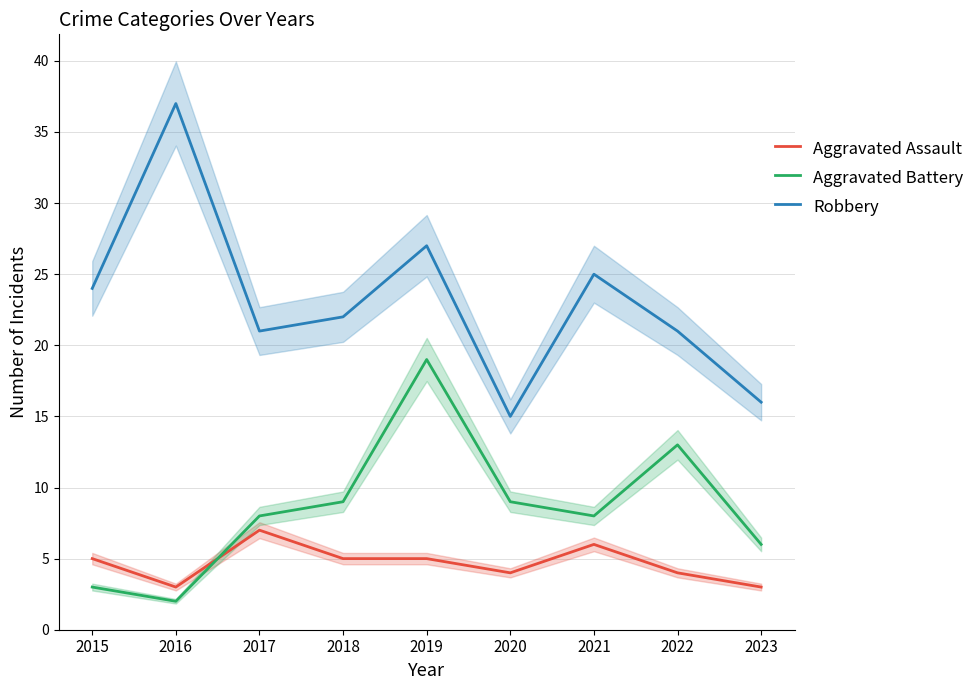

At which label does Aggravated Assault reach its peak?

2017